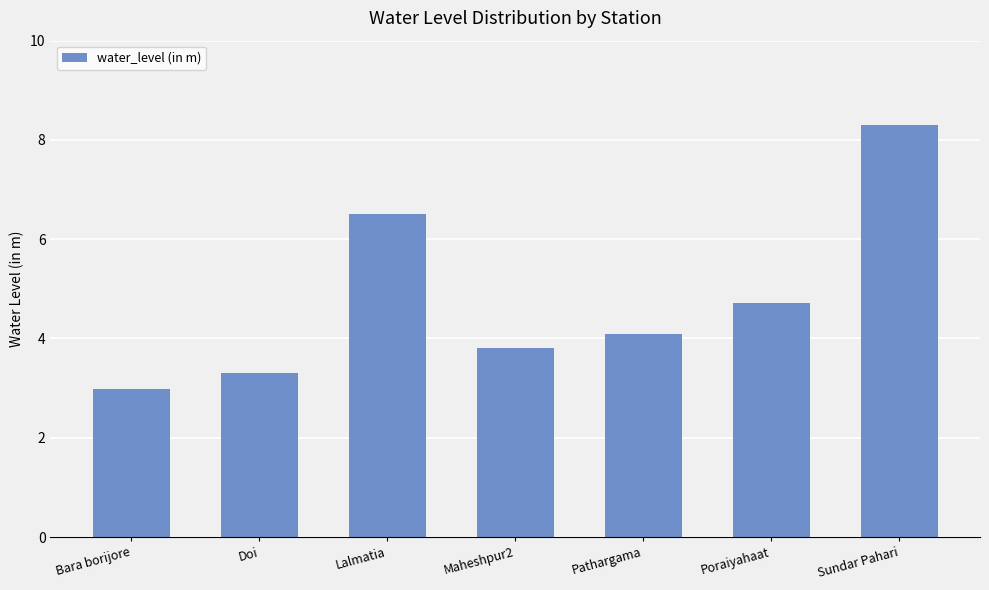

What is the approximate value at Poraiyahaat?

4.7